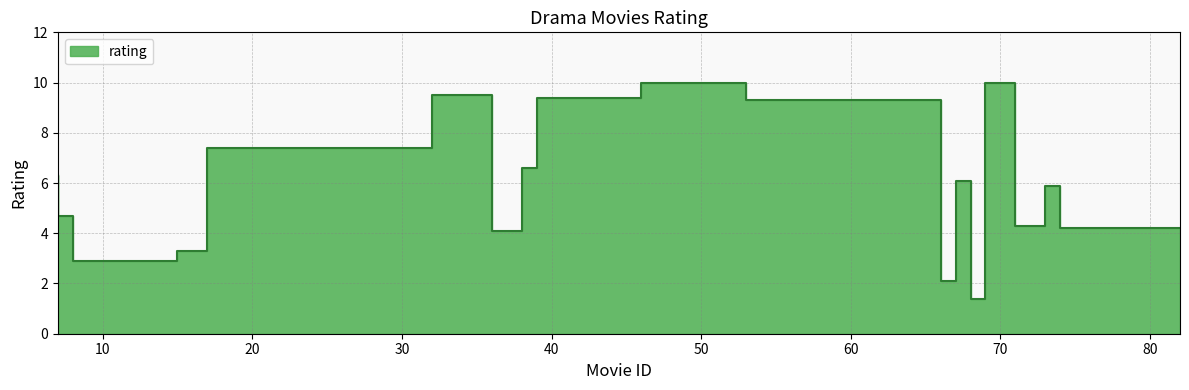

What is the approximate value at 74?

5.9